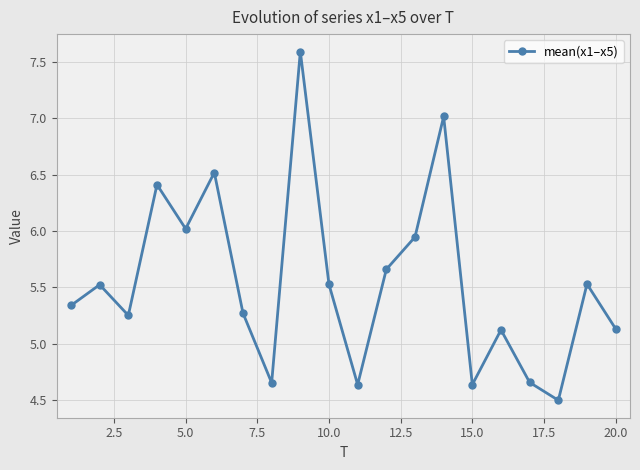

How many points are higher than both their immediate neighbors (excluding endpoints)?

7